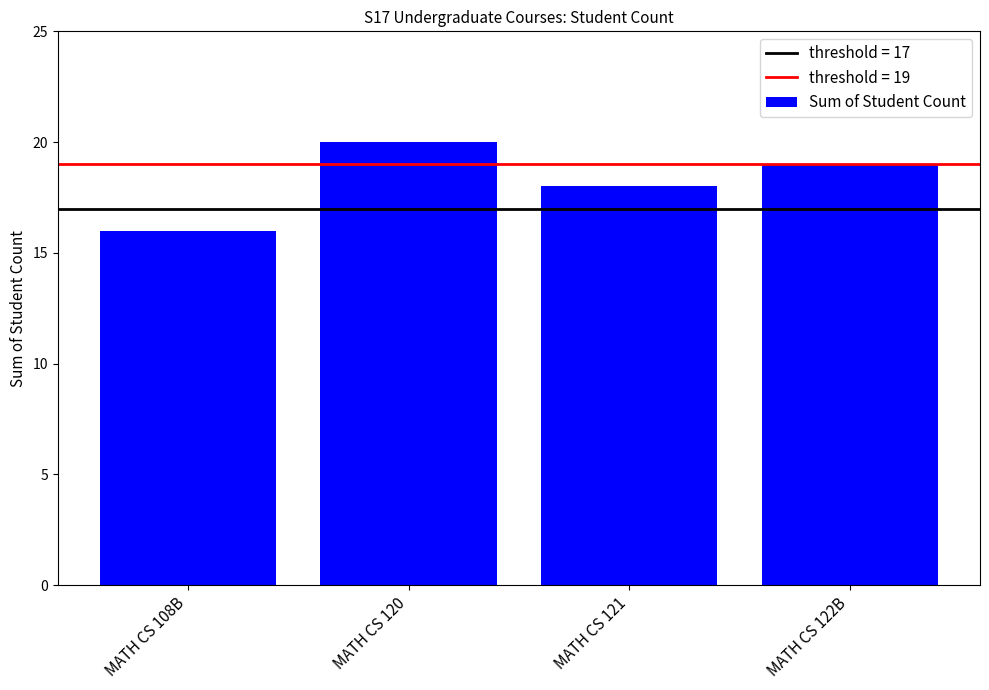

What is the label of the 4th bar from the left?

MATH CS 122B